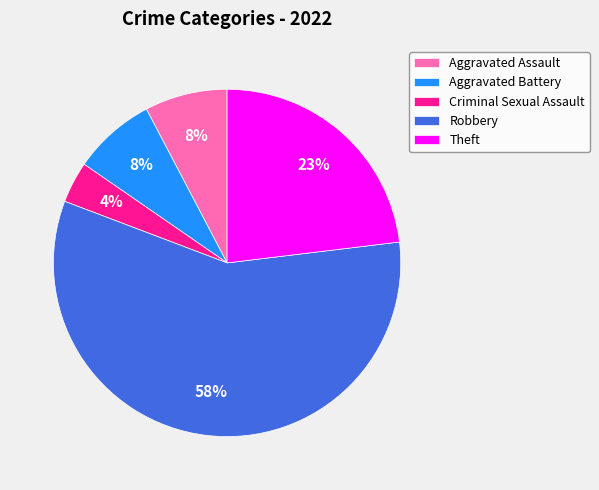

True or false: Aggravated Battery accounts for 1% of the total.

False